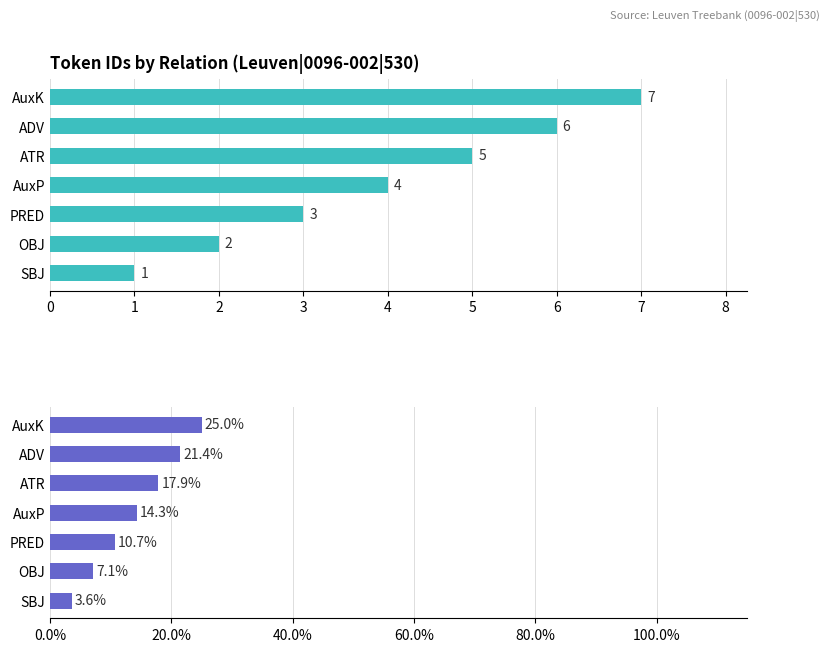

How many data points does each series have?

7